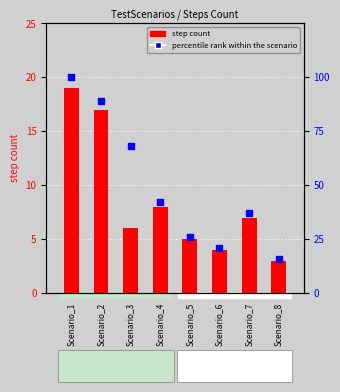

Is the value of step count at Scenario_3 greater than the value of percentile rank within the scenario at Scenario_4?

No